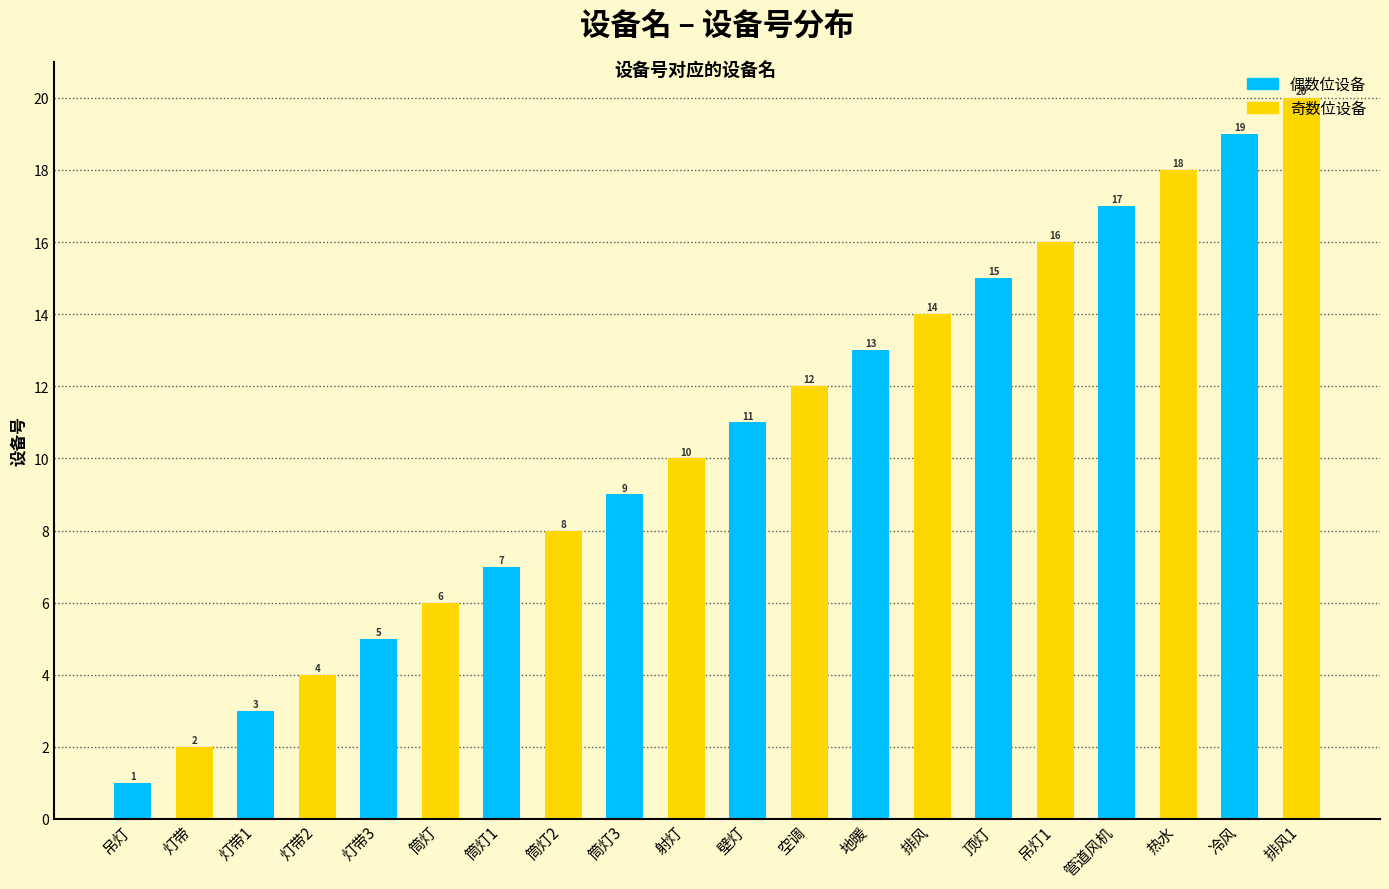

List the labels in order of value, smallest first.

吊灯, 灯带, 灯带1, 灯带2, 灯带3, 筒灯, 筒灯1, 筒灯2, 筒灯3, 射灯, 壁灯, 空调, 地暖, 排风, 顶灯, 吊灯1, 管道风机, 热水, 冷风, 排风1